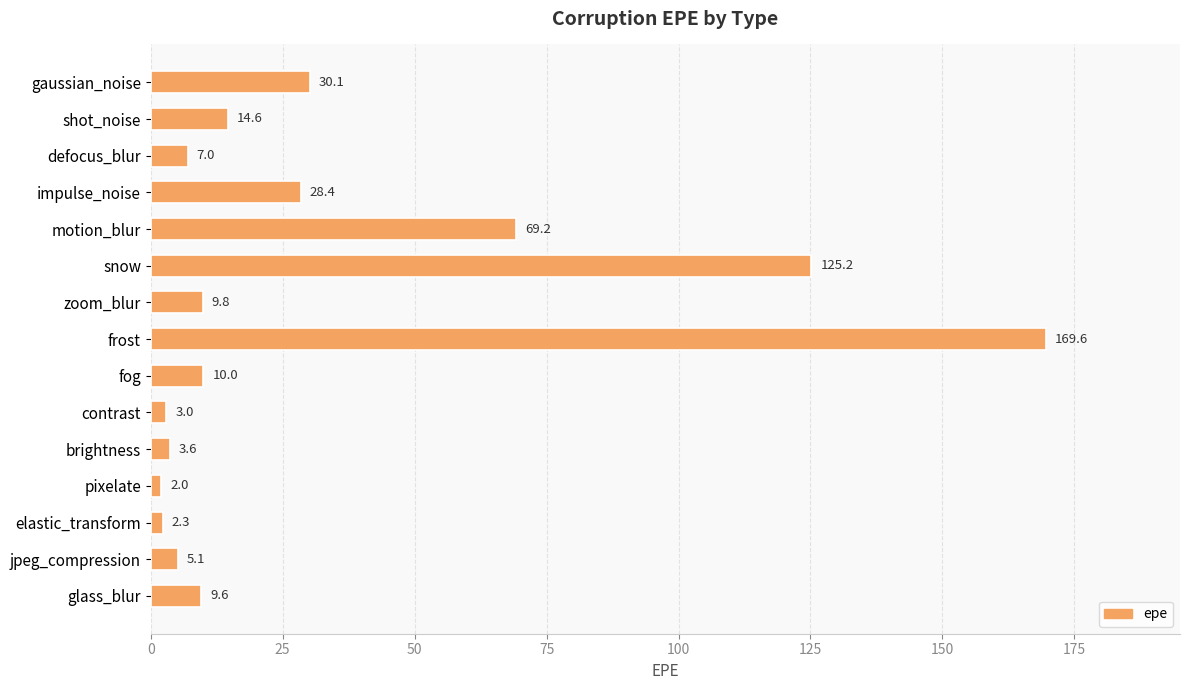

How many data points are above 9?

9